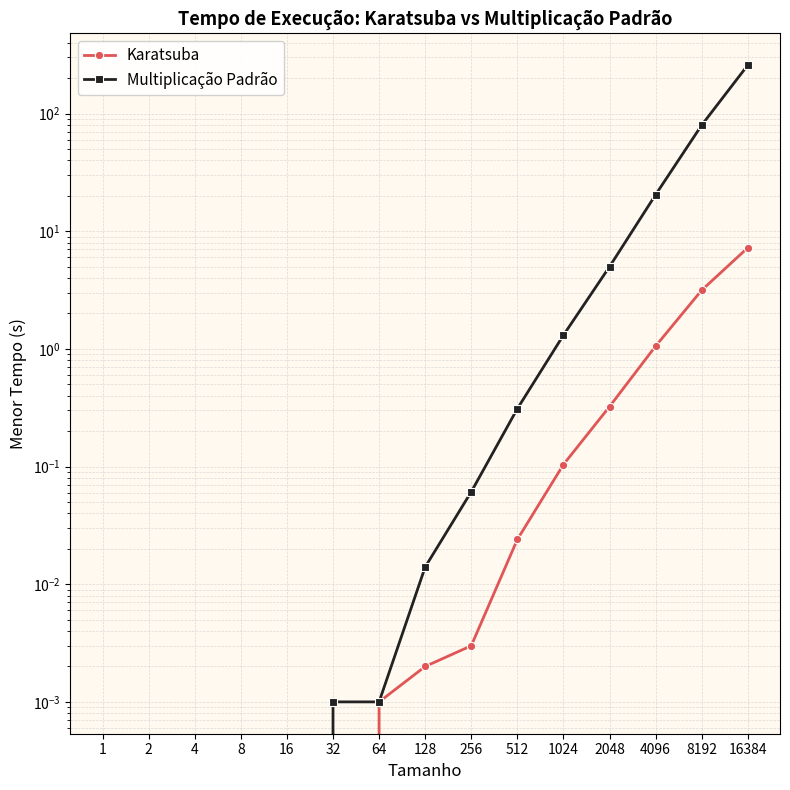

How many lines are shown in the chart?

2